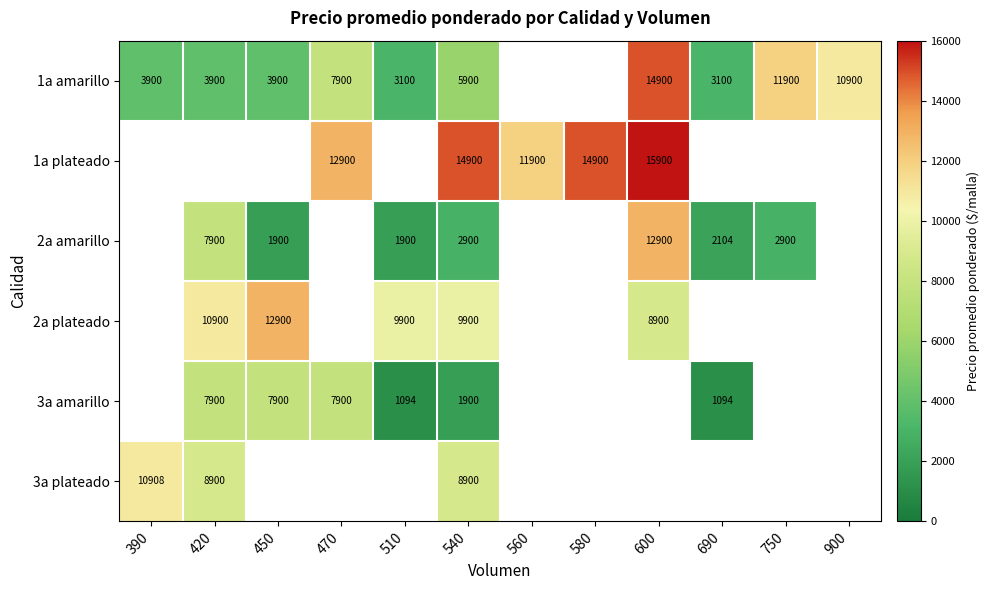

What is the difference between the 2a amarillo values at 690 and 450?

204